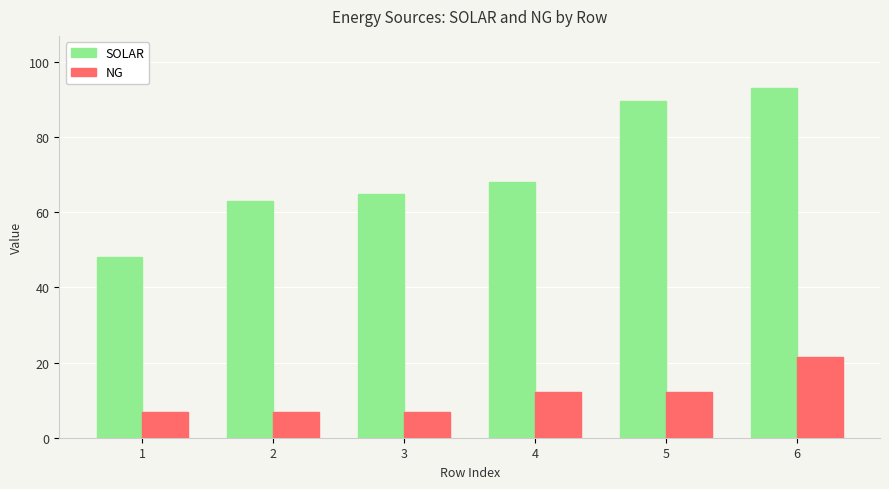

At how many categories does at least one series exceed 47?

6